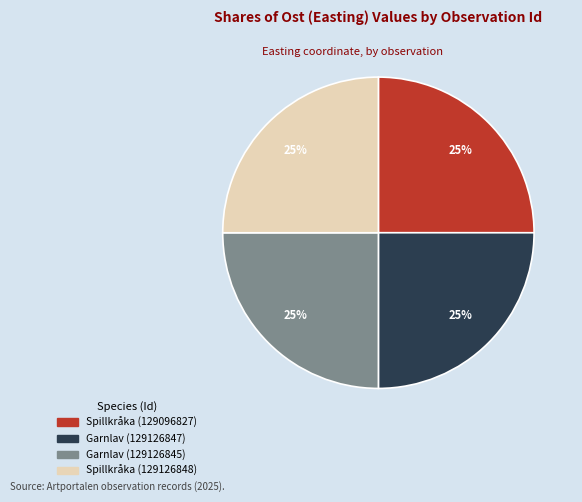

To the nearest percent, what is the average slice percentage?

25%